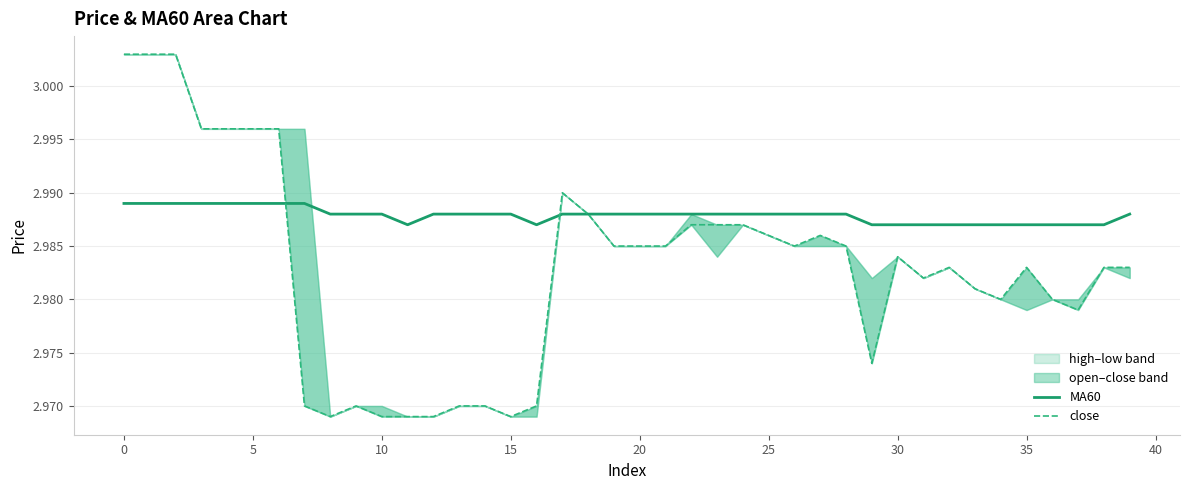

At how many categories does at least one series exceed 3?

3